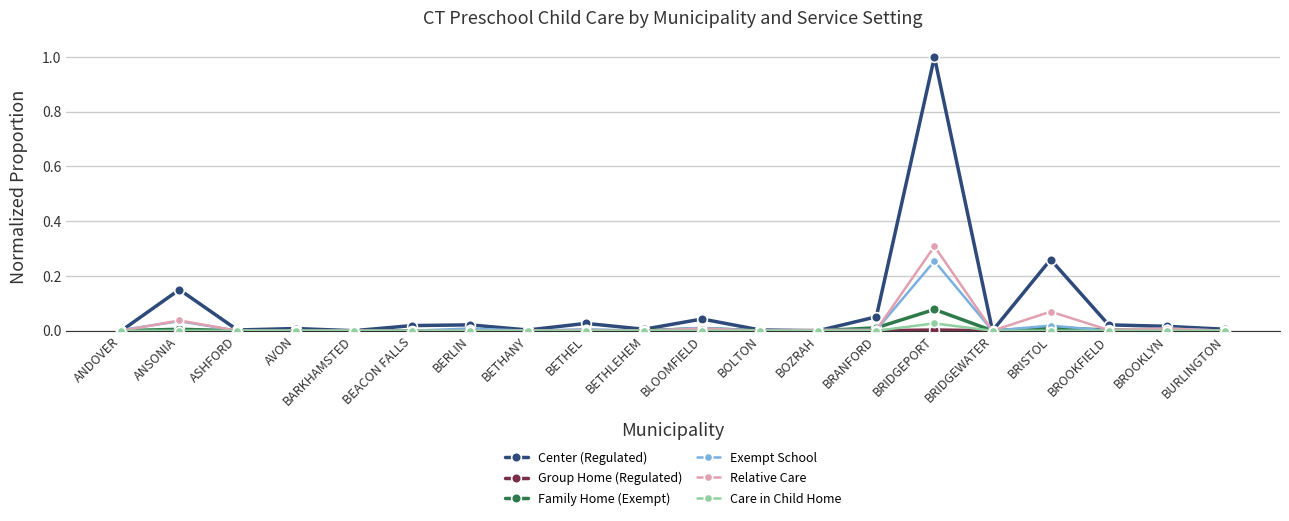

What is the label of the 4th point from the left?

AVON